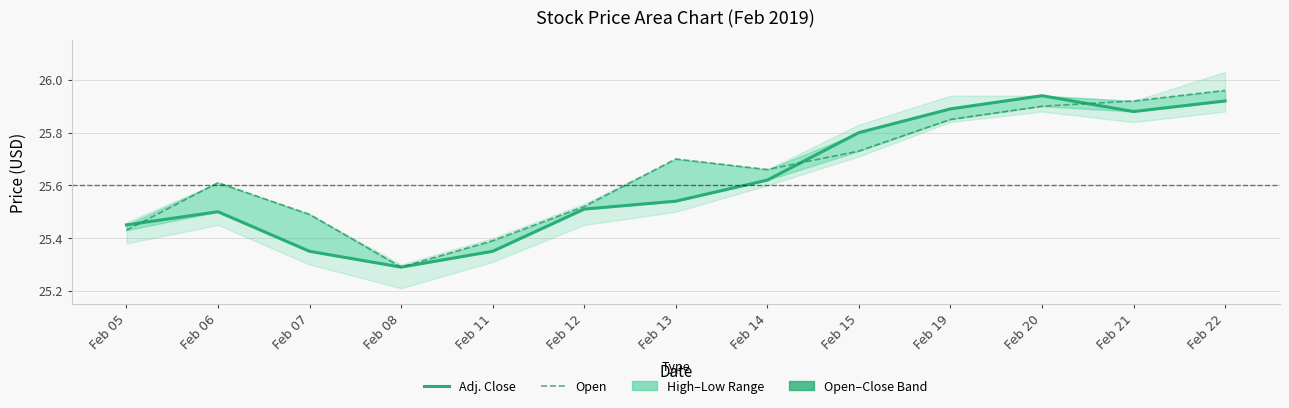

Between which two adjacent categories do Adj. Close and Open first intersect?

Feb 05 and Feb 06